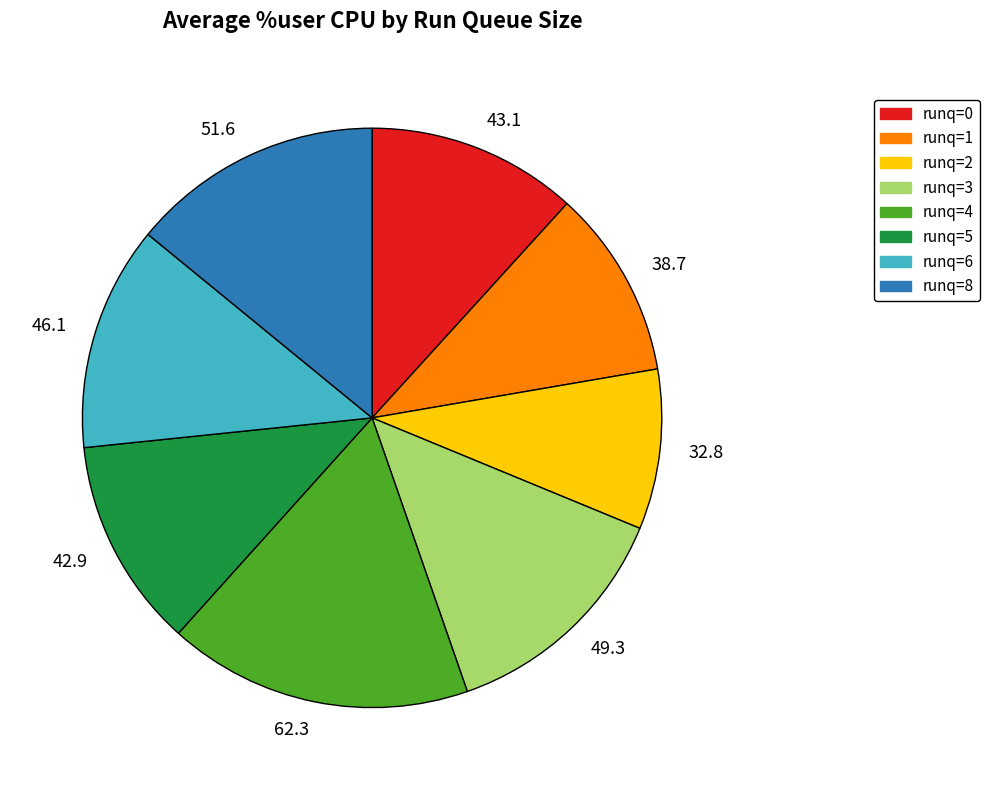

How many segments does this pie chart have?

8